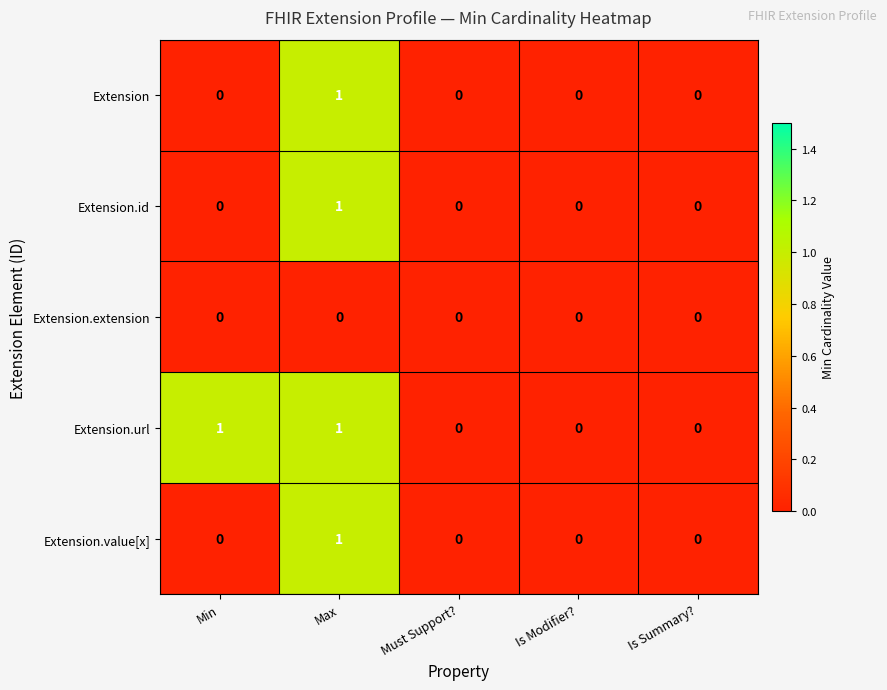

Which series has the largest total across all categories?

Extension.url